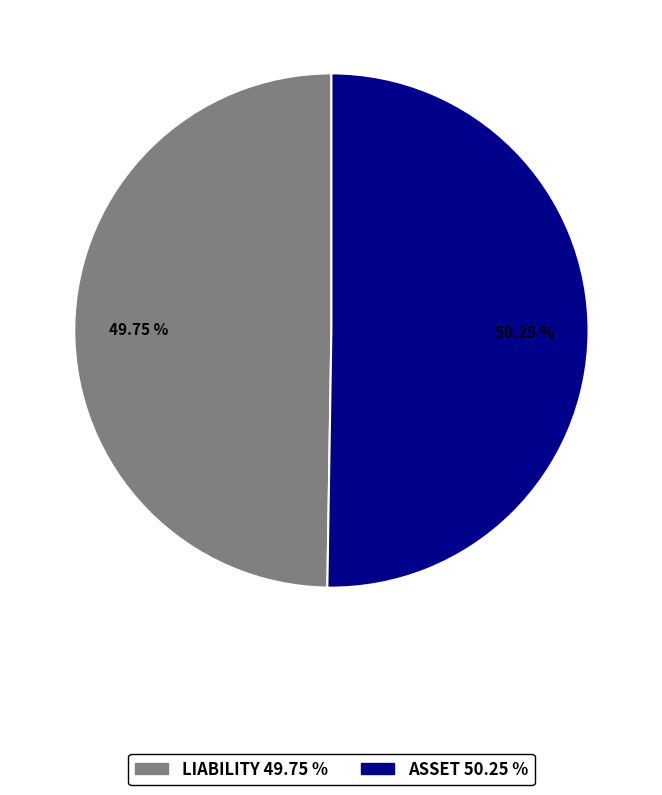

What percentage do LIABILITY and ASSET together represent?

100.0%